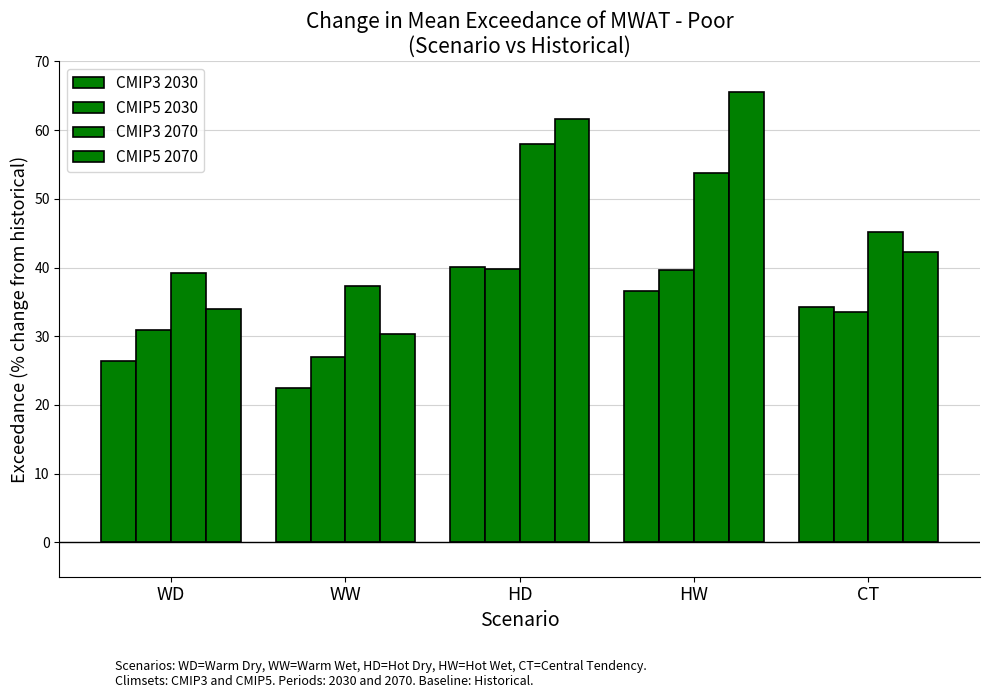

What is the spread (max minus min) of values at HD?

22.0